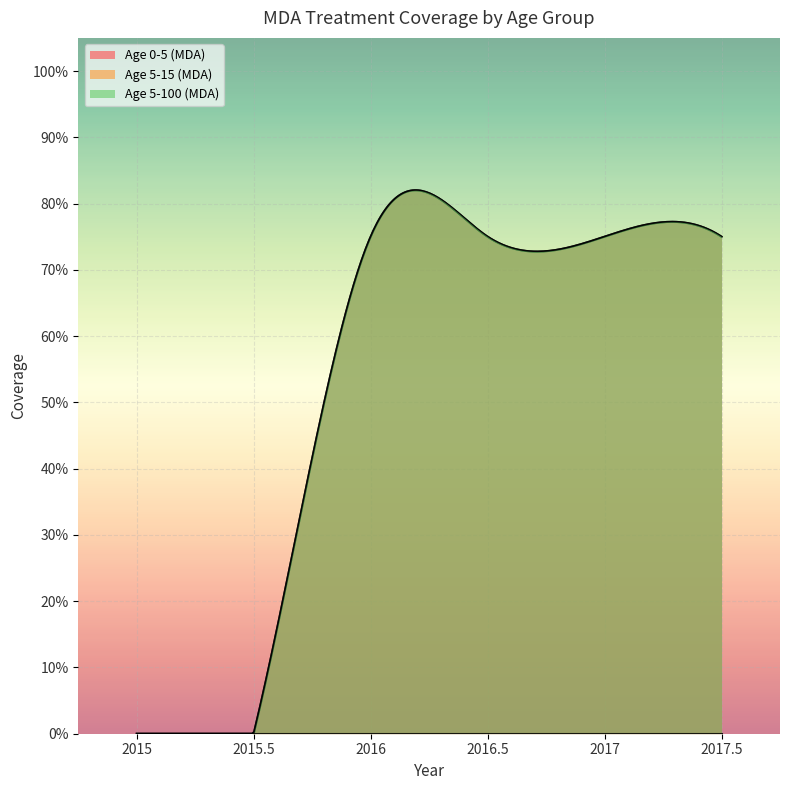

What are all the series names shown in the legend?

Age 0-5 (MDA), Age 5-15 (MDA), Age 5-100 (MDA)